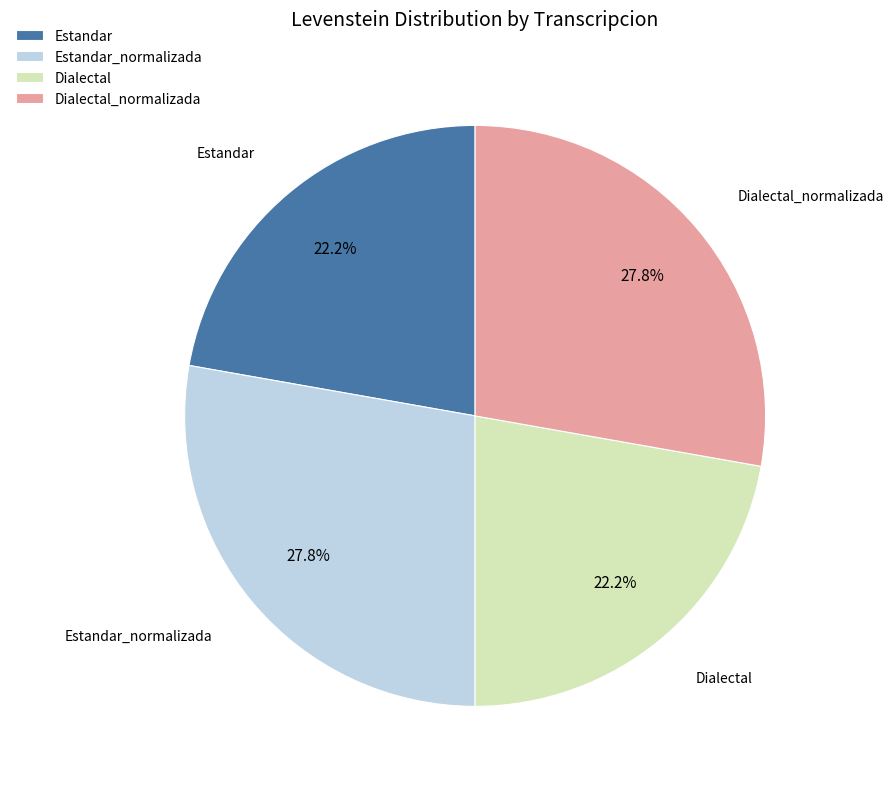

Approximately how many times larger is the value at Estandar compared to Dialectal_normalizada?

0.8